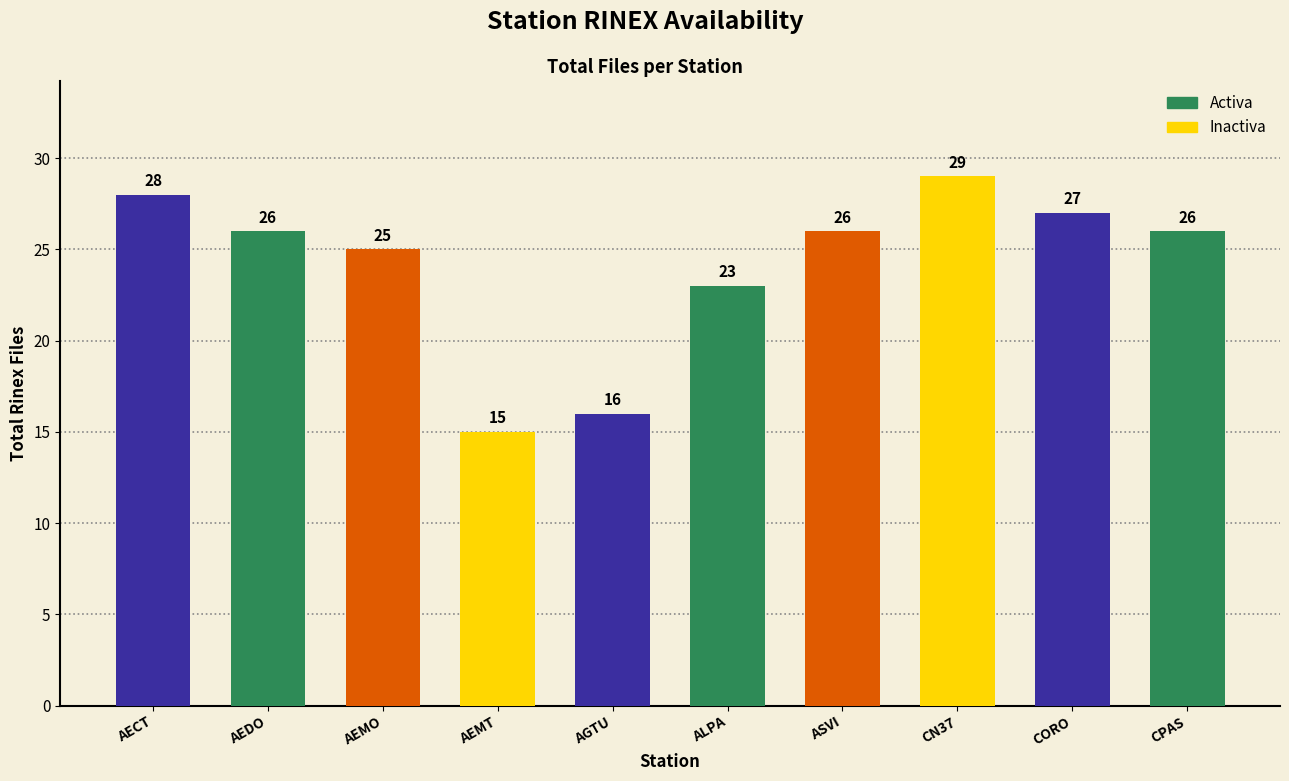

Reading left to right, extract all data points from this chart.

AECT=28	AEDO=26	AEMO=25	AEMT=15	AGTU=16	ALPA=23	ASVI=26	CN37=29	CORO=27	CPAS=26